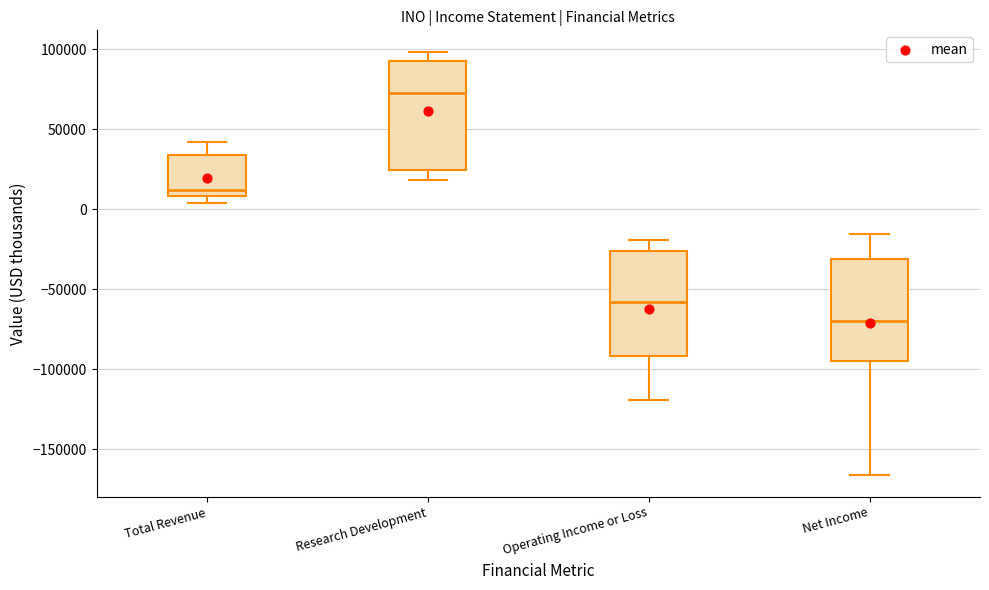

Reading left to right, read every box against the y-axis: the position of its median line, the range the box covers, and the ends of its whiskers. The values are not printed on the chart, so give them approximately, as read against the axis.

Total Revenue: median 10000 (just above the box's lower edge), box 10000 to 35000, whiskers 5000 to 40000
Research Development: median 75000, box 25000 to 95000, whiskers 20000 to 100000
Operating Income or Loss: median -60000, box -90000 to -25000, whiskers -120000 to -20000
Net Income: median -70000, box -95000 to -30000, whiskers -165000 to -15000